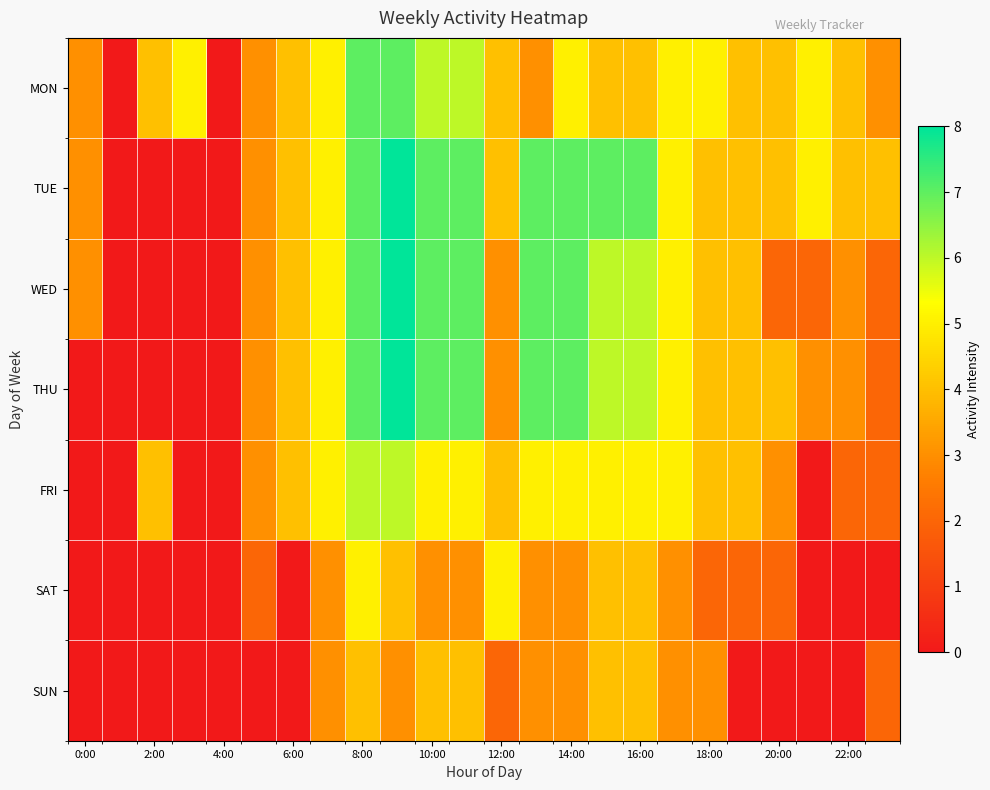

Which series has the largest total across all categories?

TUE